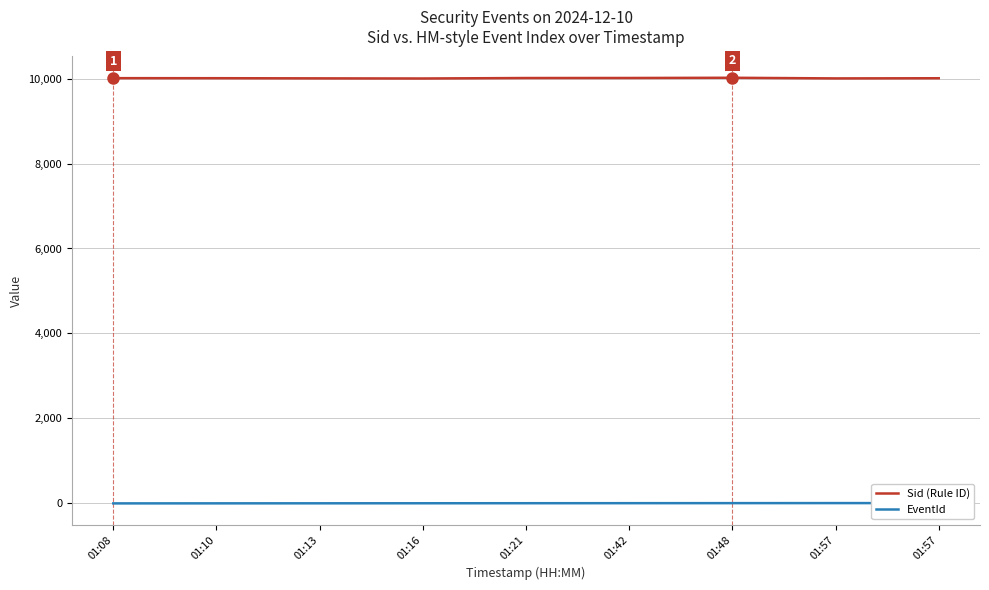

The value of Sid (Rule ID) at 01:10 is 3079. True or false?

False